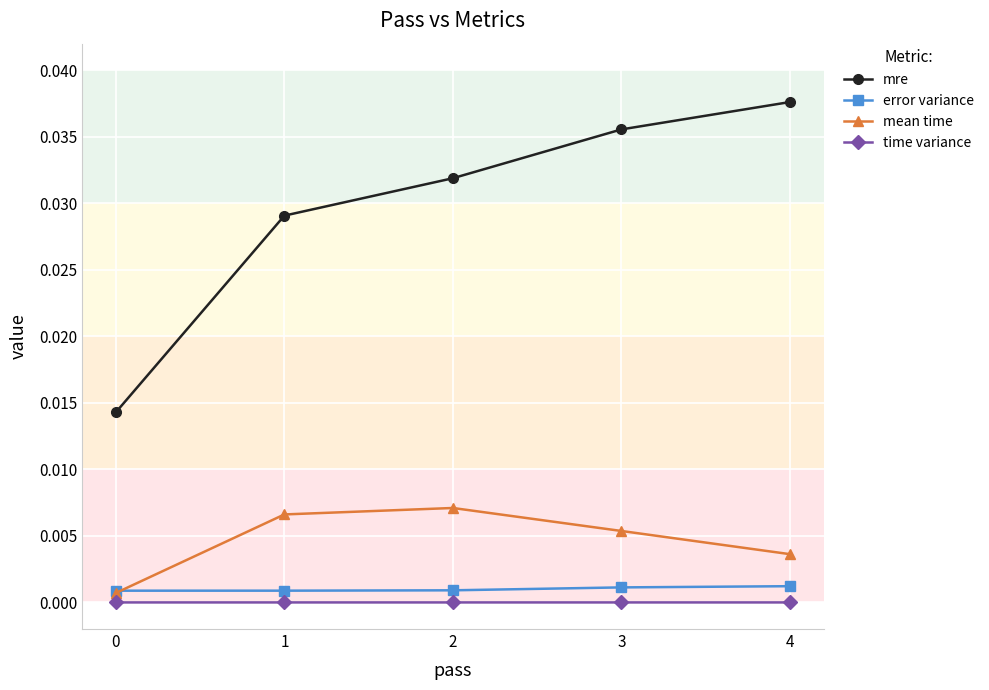

At 4, list the series in order from smallest to largest.

time variance, error variance, mean time, mre